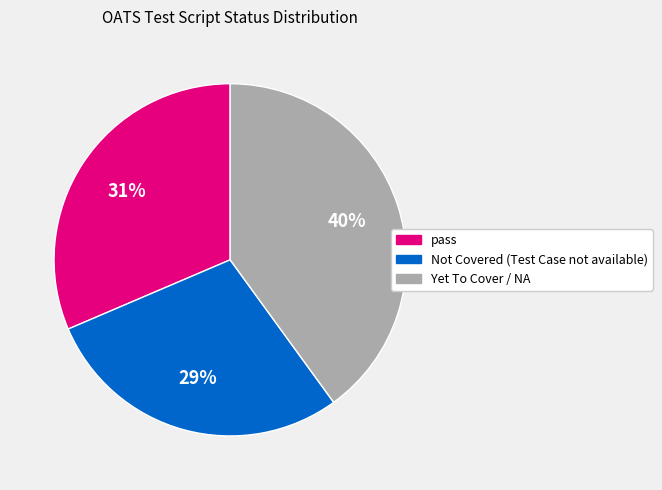

Is it true that pass is 31% of the pie?

True